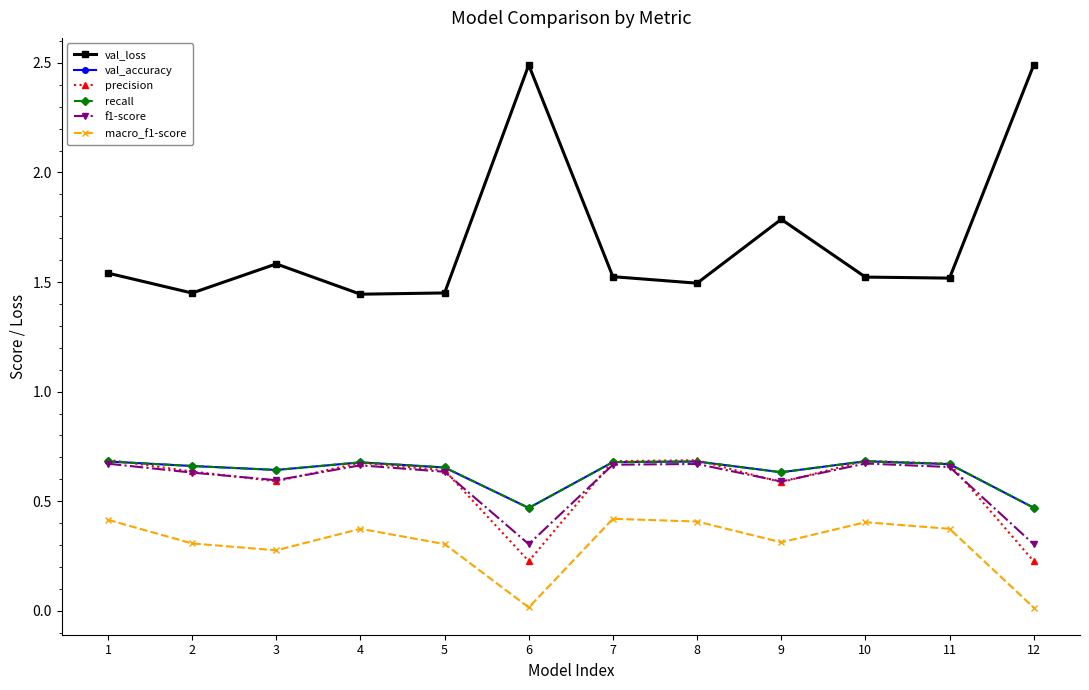

Which category has the highest value in the precision series?

1